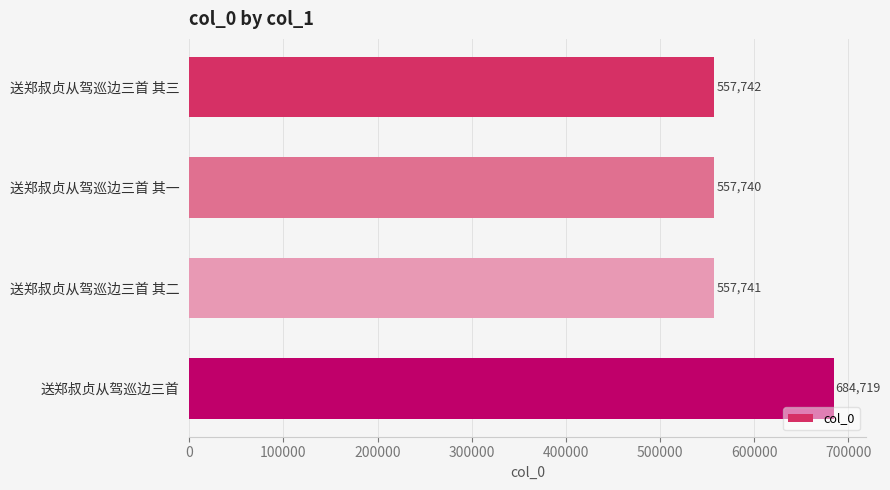

At which label is the value closest to 621229?

送郑叔贞从驾巡边三首 其三